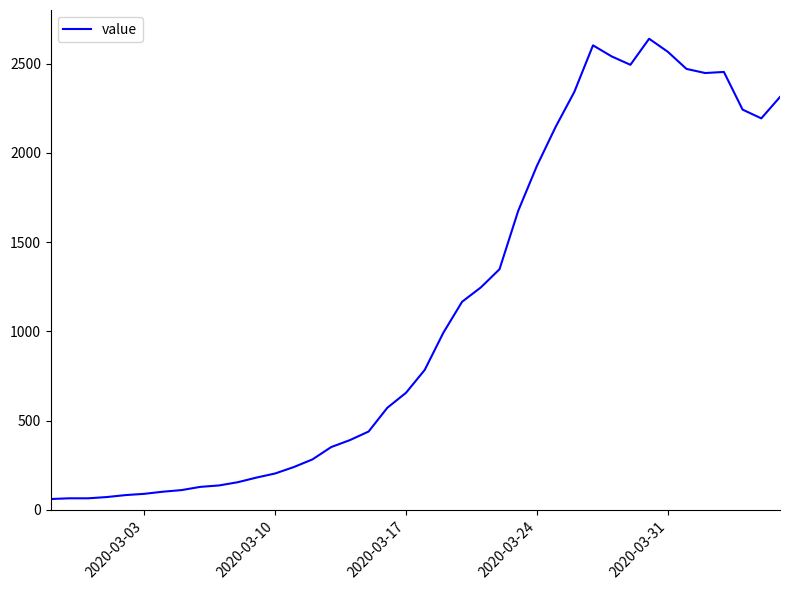

How many lines are shown in the chart?

1